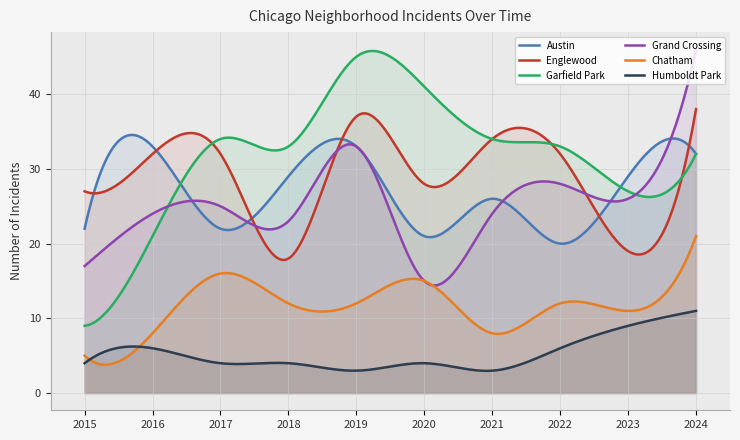

What is the sum of the Chatham values at 2019 and 2015?

17